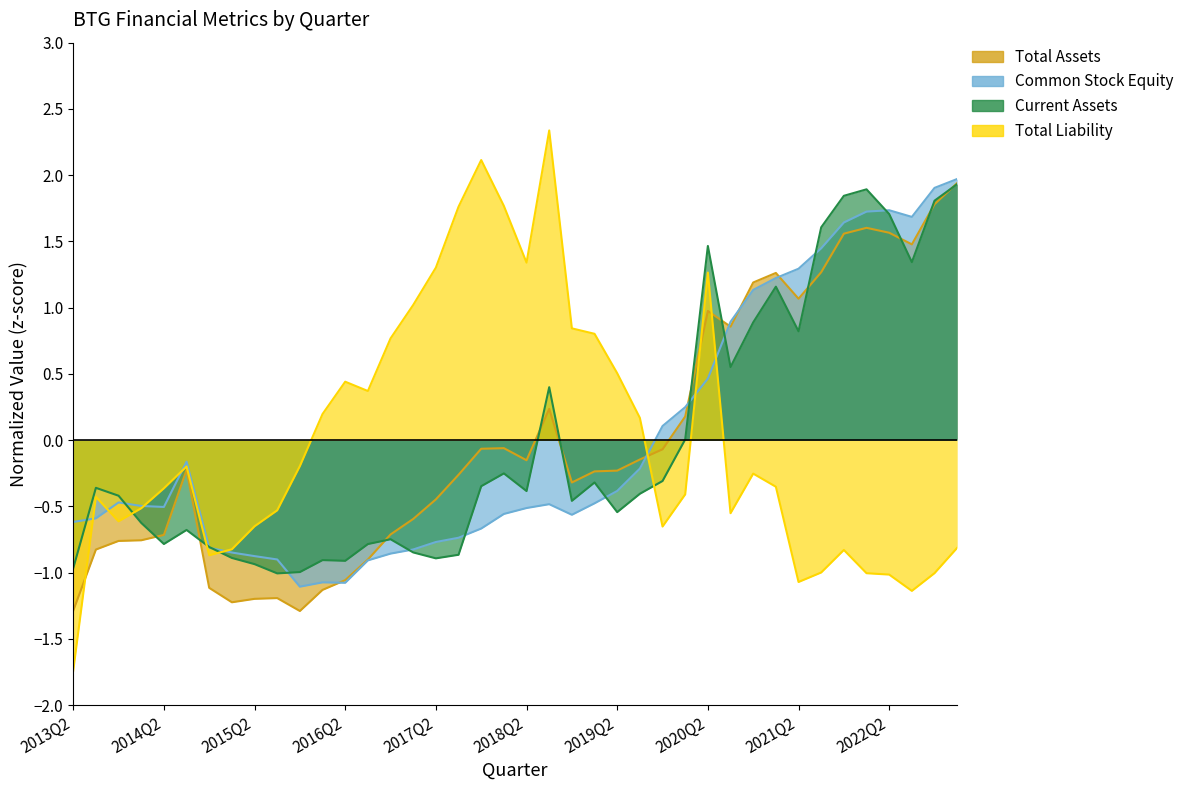

What is the label of the 32nd point from the left?

2021Q1